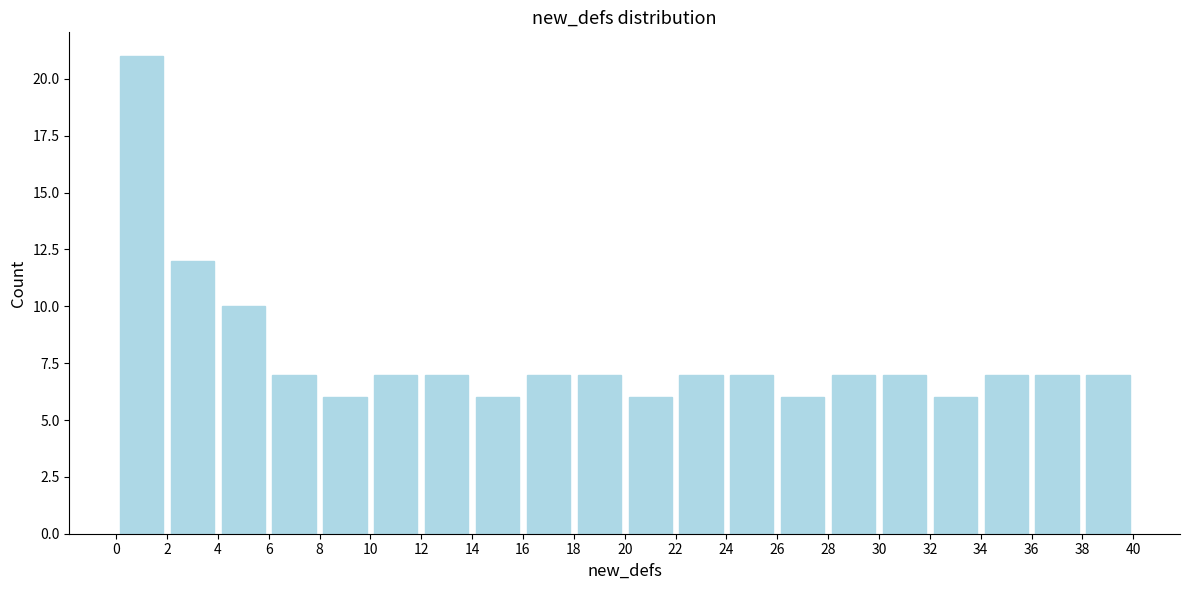

Reading left to right, transcribe this chart: for each bar, give the range it covers on the x-axis and its height. The values are not printed on the chart, so give them approximately, as read against the axis.

0 to 2: 21
2 to 4: 12
4 to 6: 10
6 to 8: 7
8 to 10: 6
10 to 12: 7
12 to 14: 7
14 to 16: 6
16 to 18: 7
18 to 20: 7
20 to 22: 6
22 to 24: 7
24 to 26: 7
26 to 28: 6
28 to 30: 7
30 to 32: 7
32 to 34: 6
34 to 36: 7
36 to 38: 7
38 to 40: 7